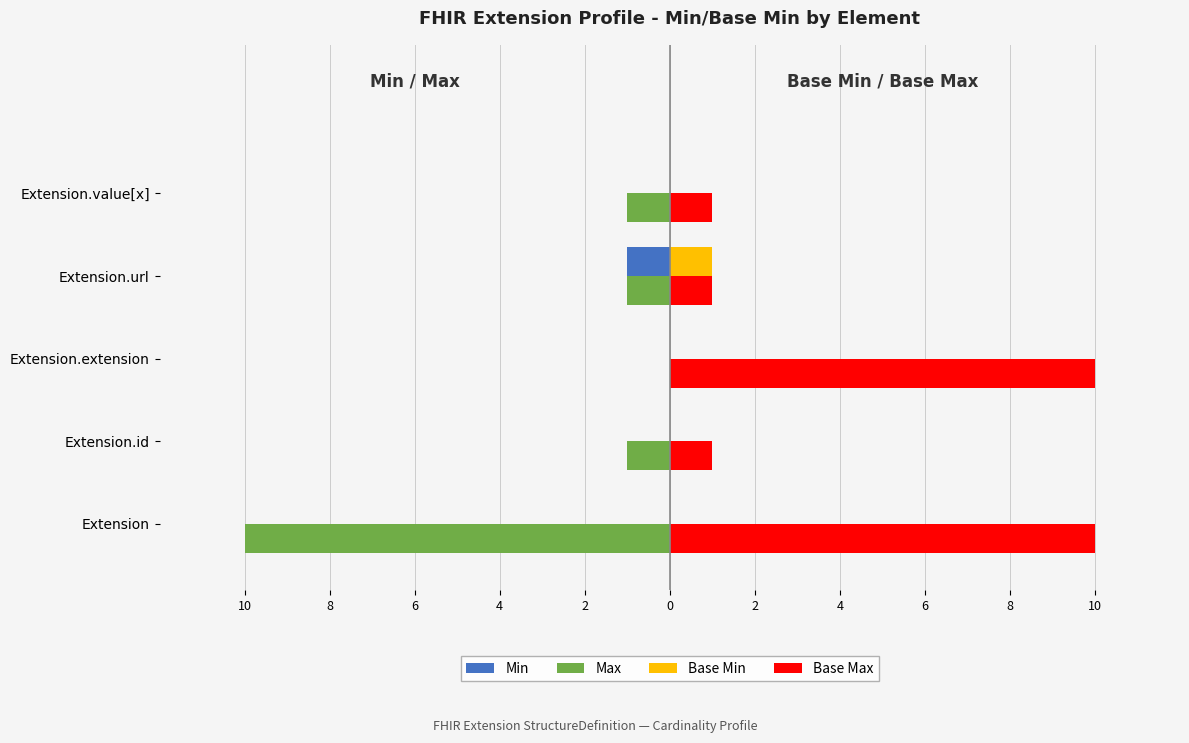

At how many categories does at least one series exceed 4?

2